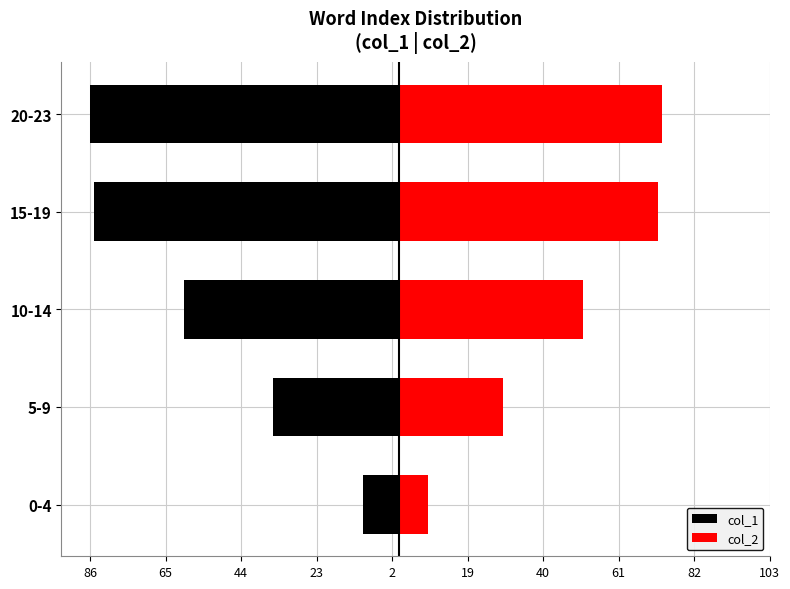

How many bars are there in each group?

2